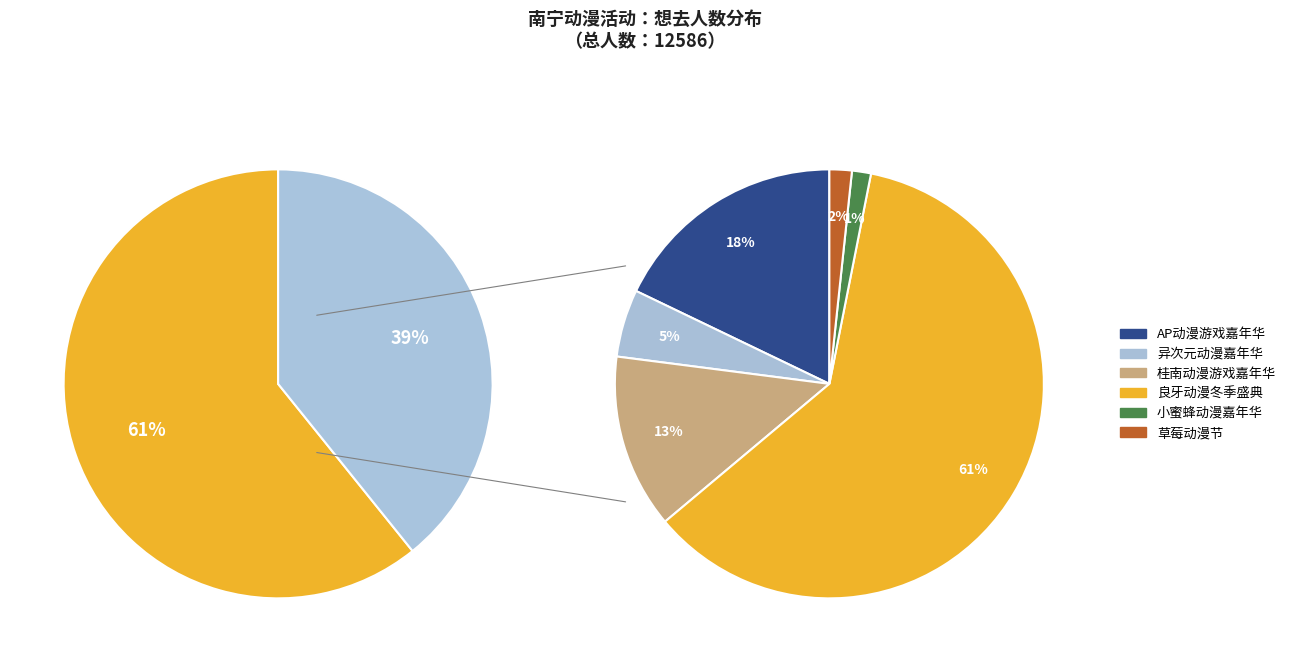

Which category has the biggest portion of the pie?

南宁·2024良牙动漫冬季盛典（冬典）